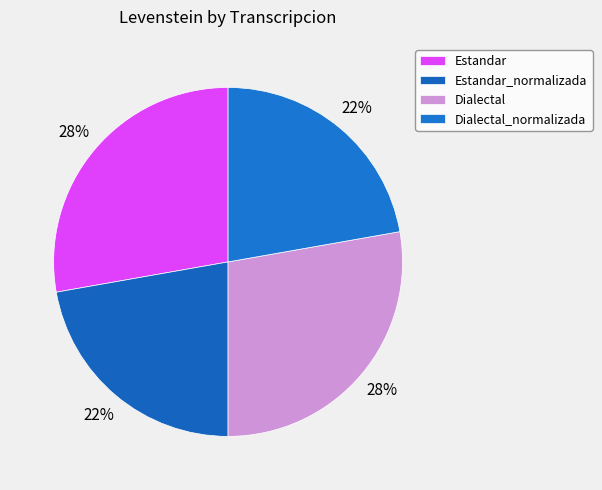

The Dialectal_normalizada slice represents 22% of the pie. True or false?

True